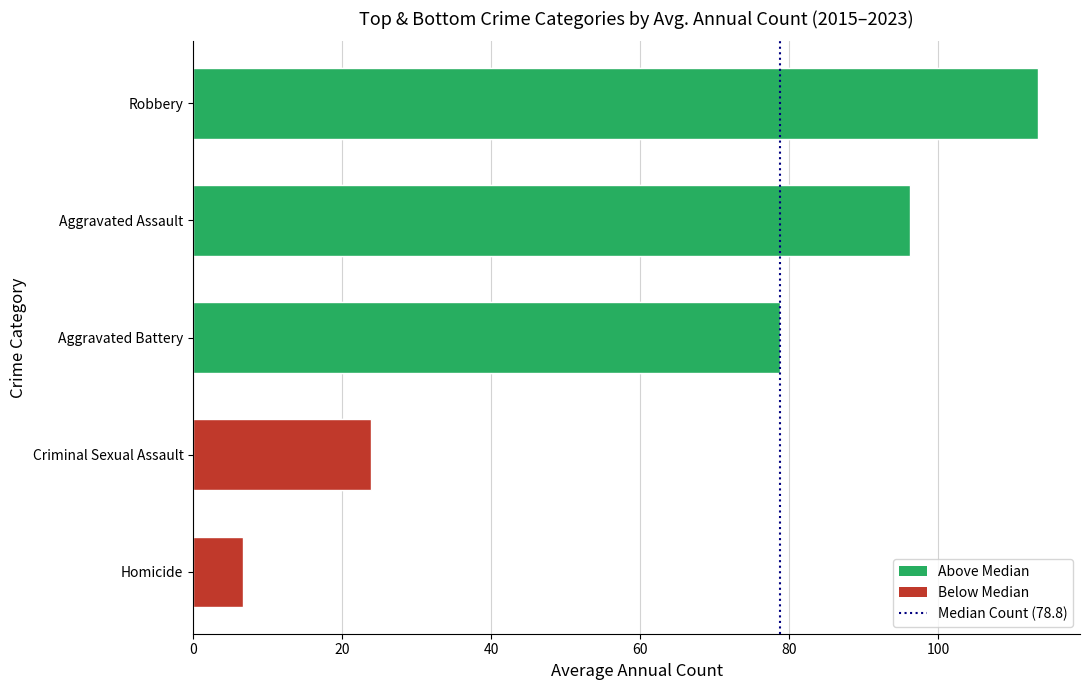

Does the chart contain stacked bars?

No